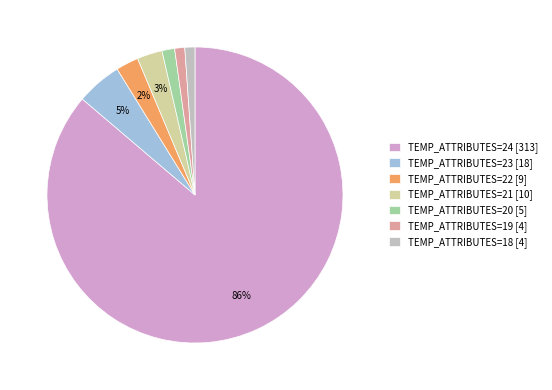

True or false: TEMP_ATTRIBUTES=21 [10] accounts for 3% of the total.

True